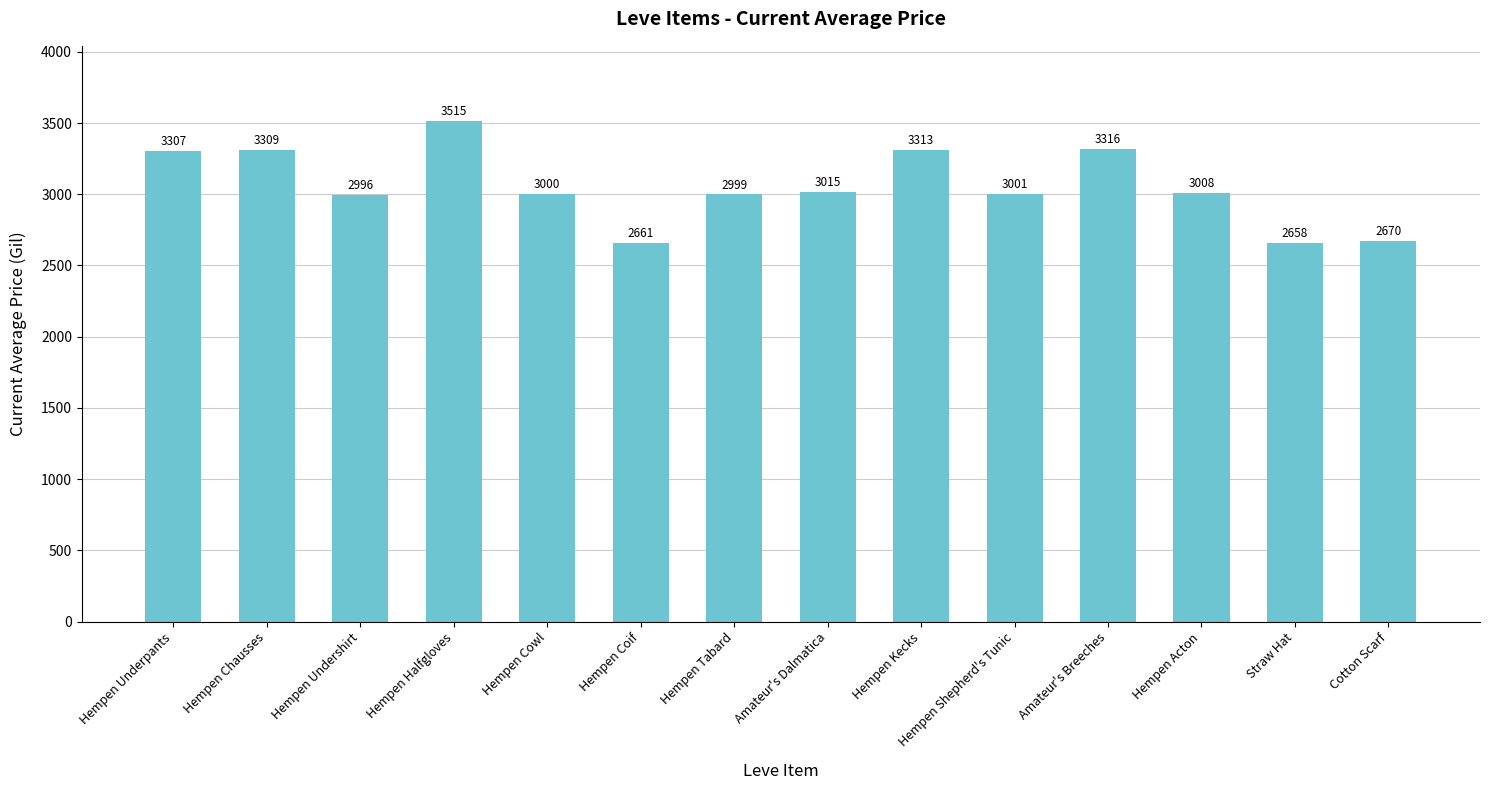

Where is the data nearest to the value 3086?

Amateur's Dalmatica